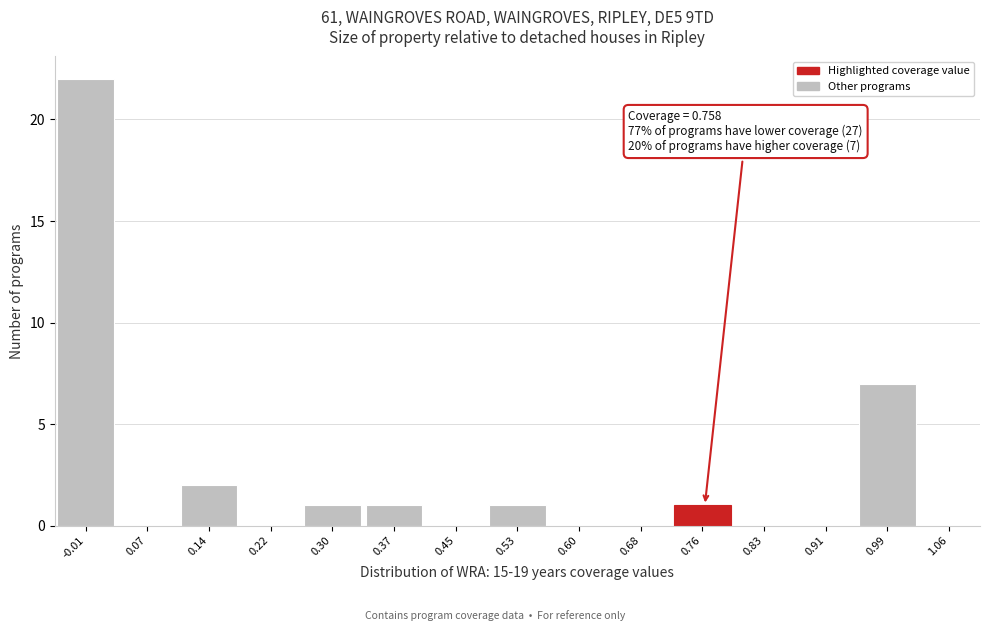

Which range on the x-axis has the tallest bar?

-0.05 to 0.03